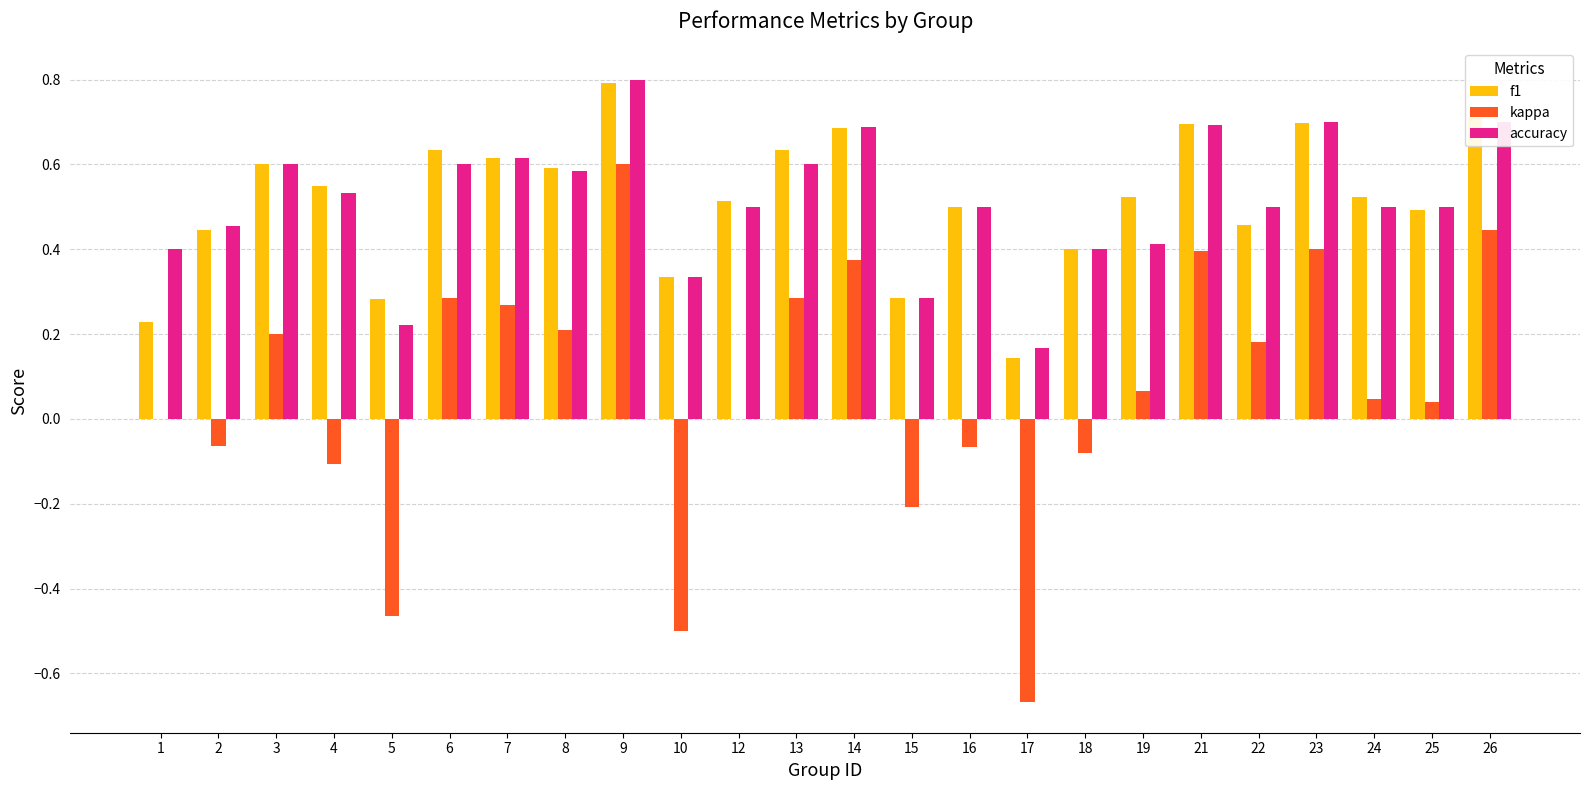

Which label corresponds to the largest value in the chart?

9